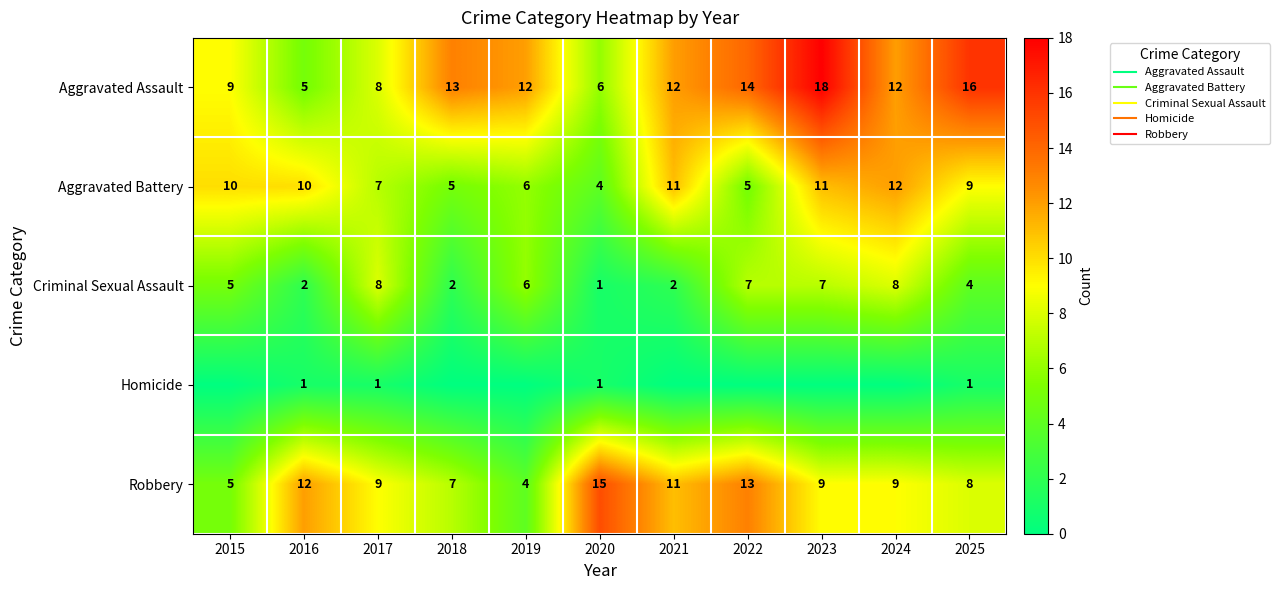

Rank the categories by Aggravated Battery value from lowest to highest.

2020, 2018, 2022, 2019, 2017, 2025, 2015, 2016, 2021, 2023, 2024